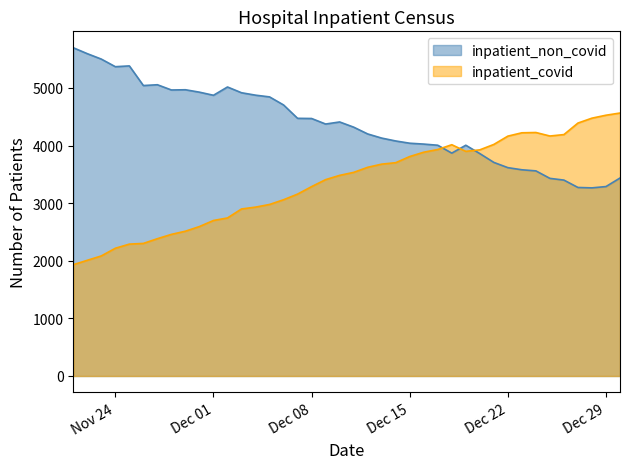

At how many categories does at least one series exceed 3356?

40